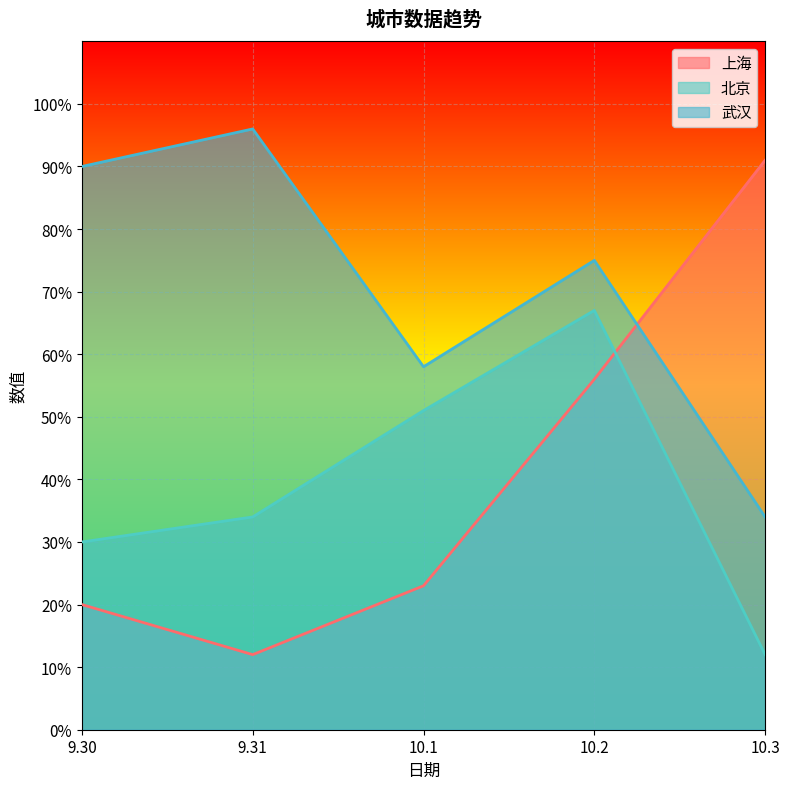

What are all the series names shown in the legend?

上海, 北京, 武汉